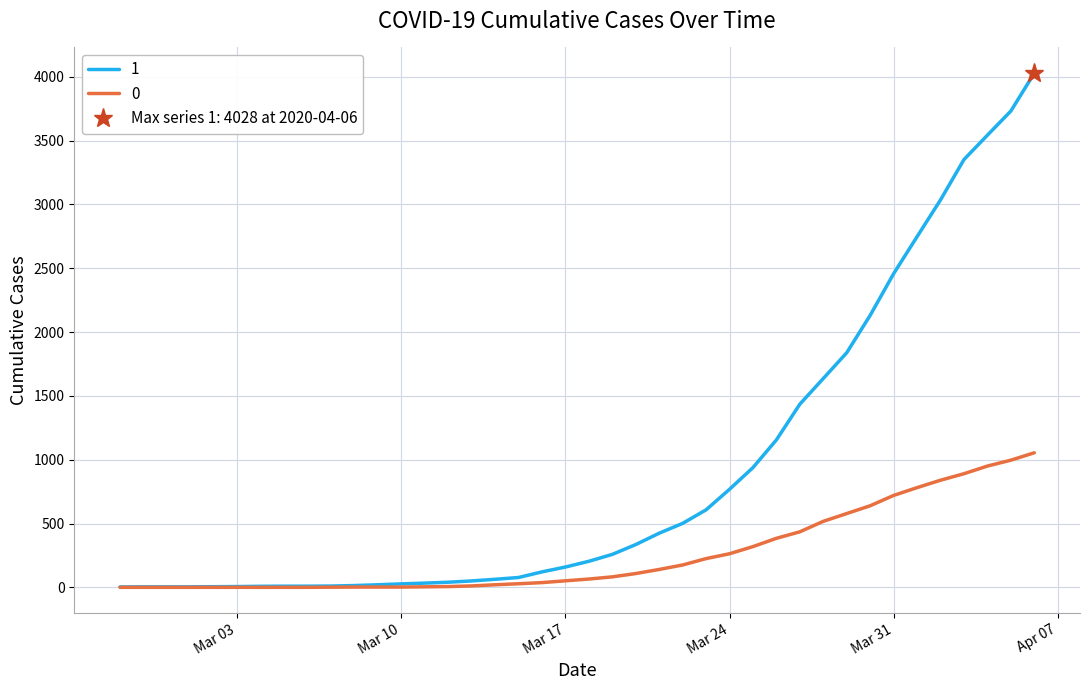

Is it true that 1 equals 1838 at 2020-03-29?

True